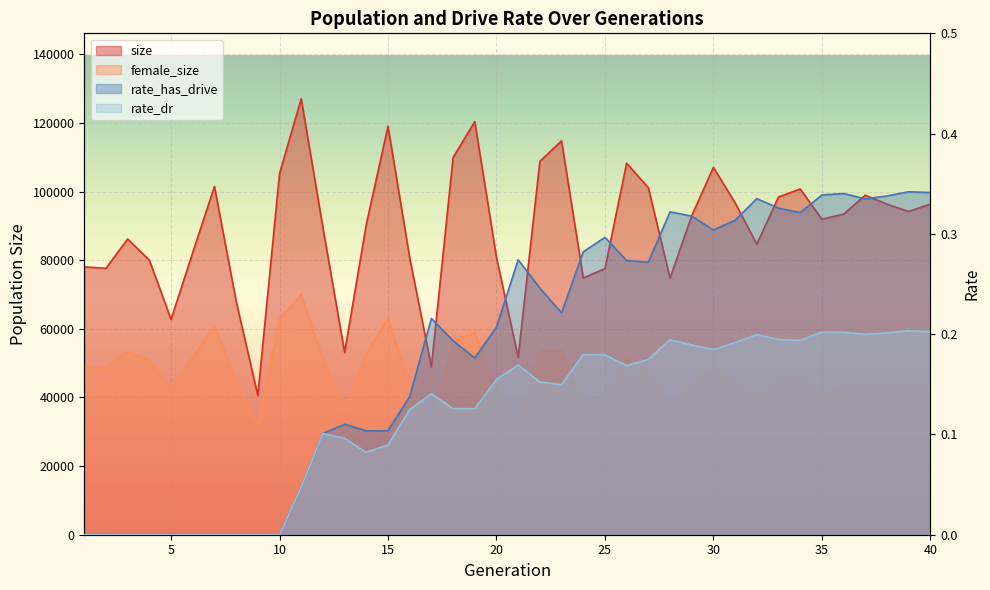

In size, how many points are higher than both neighbors (excluding endpoints)?

10